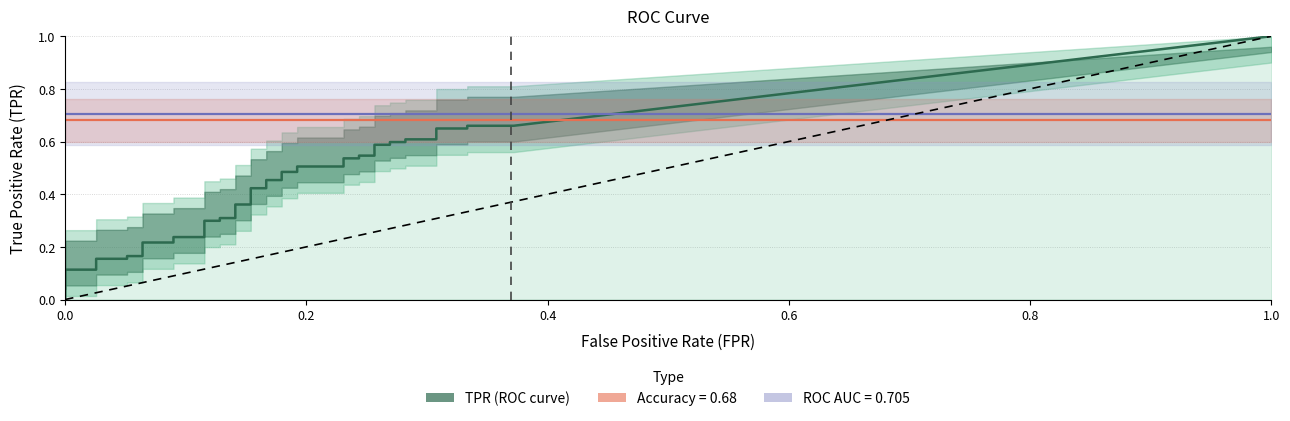

Which series has the widest spread of values?

tpr